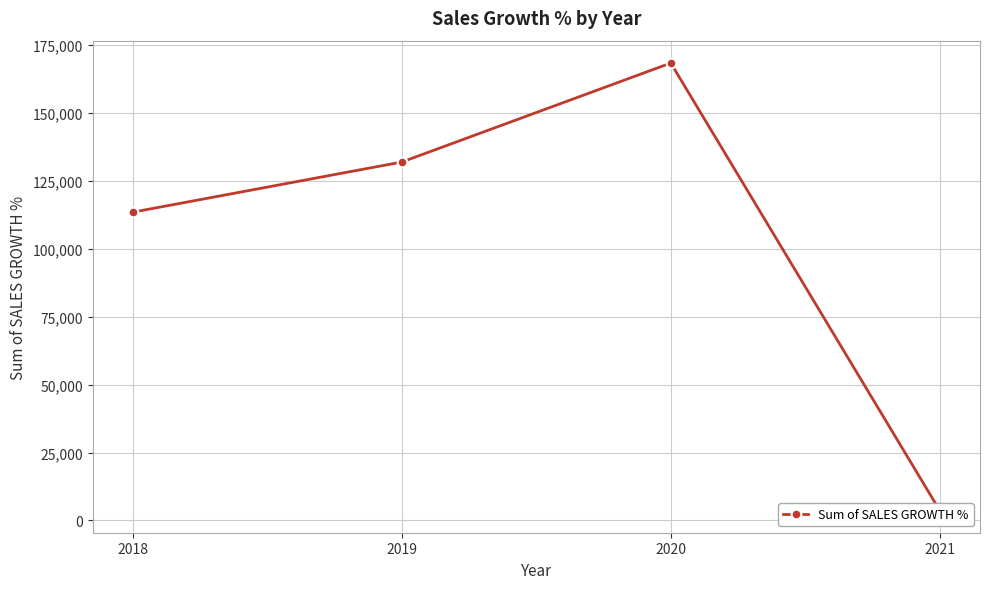

What is the difference between the values at 2020 and 2021?

164698.4